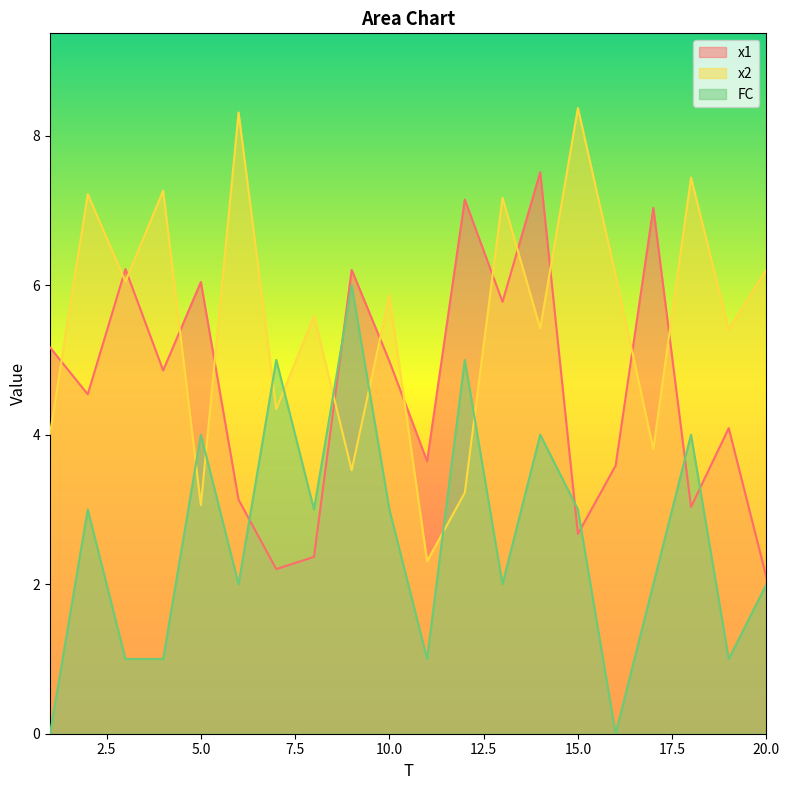

At which label is FC closest to 3?

2